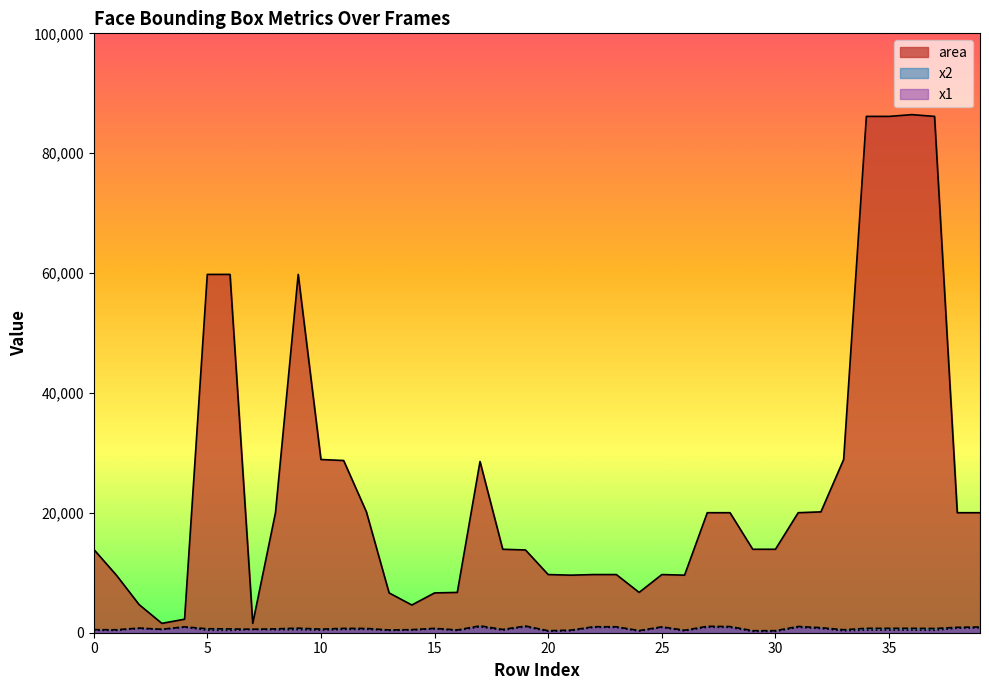

At which label does x1 first exceed 500?

2